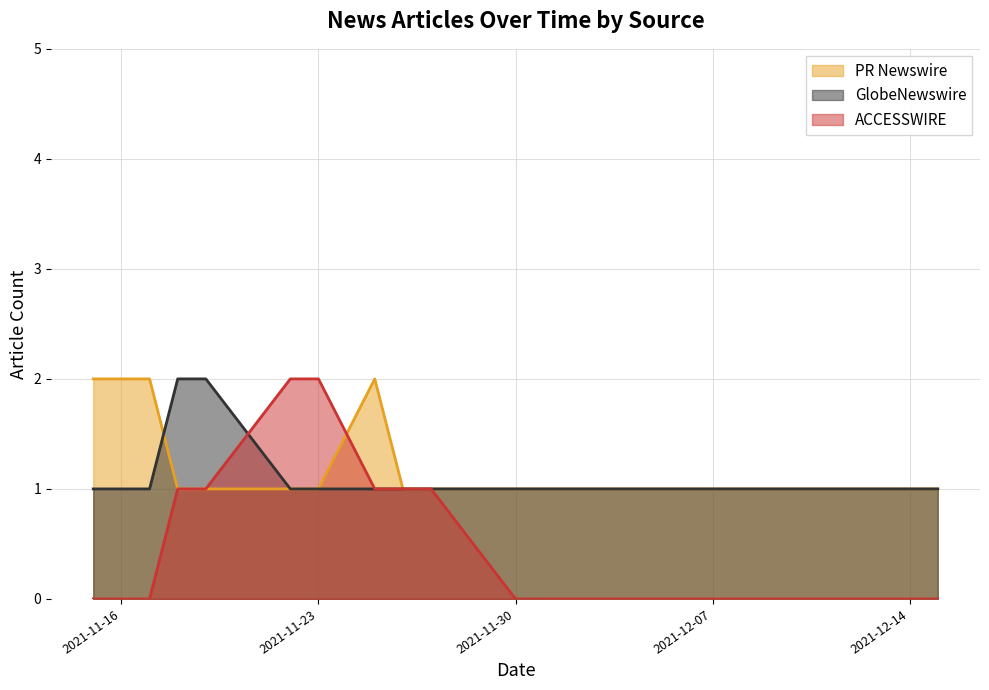

Reading right to left, list all the values displayed in this chart.

PR Newswire: 2021-12-15=1	2021-12-06=1	2021-11-30=1	2021-11-27=1	2021-11-26=1	2021-11-25=2	2021-11-23=1	2021-11-22=1	2021-11-19=1	2021-11-18=1	2021-11-17=2	2021-11-15=2
GlobeNewswire: 2021-12-15=1	2021-12-06=1	2021-11-30=1	2021-11-27=1	2021-11-26=1	2021-11-25=1	2021-11-23=1	2021-11-22=1	2021-11-19=2	2021-11-18=2	2021-11-17=1	2021-11-15=1
ACCESSWIRE: 2021-12-15=0	2021-12-06=0	2021-11-30=0	2021-11-27=1	2021-11-26=1	2021-11-25=1	2021-11-23=2	2021-11-22=2	2021-11-19=1	2021-11-18=1	2021-11-17=0	2021-11-15=0